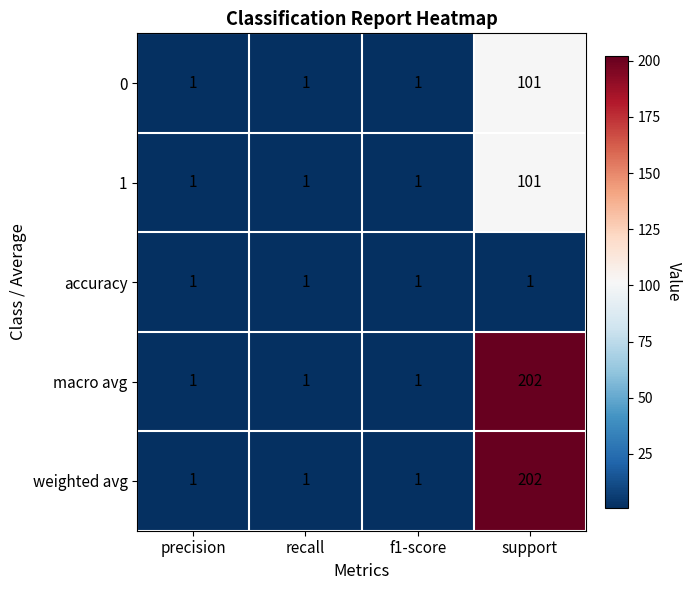

At which label does 1 reach its peak?

support